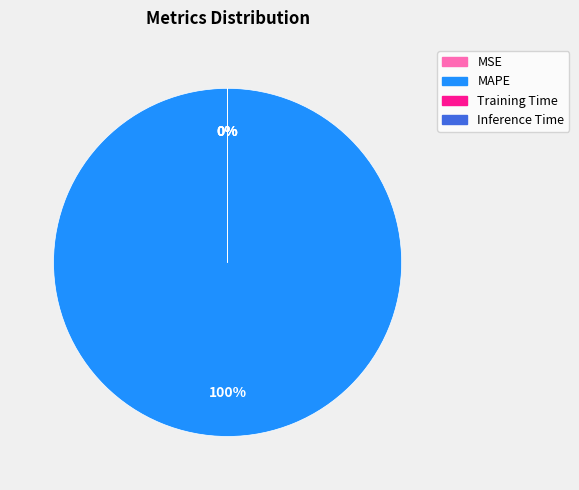

To the nearest percent, what is the difference between the MAPE and Inference Time slice percentages?

100%